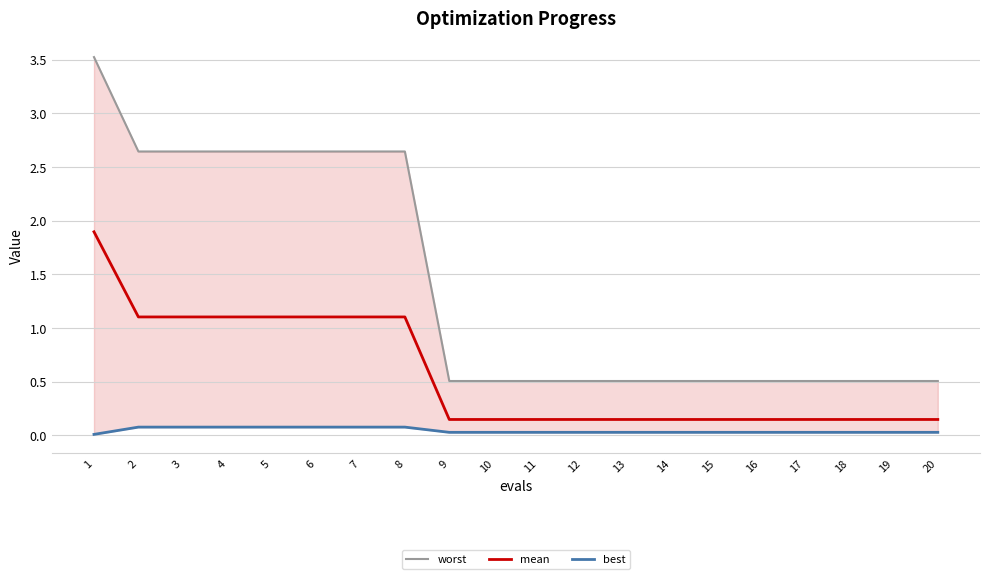

True or false: best has a value of 0.1 at 2.

True